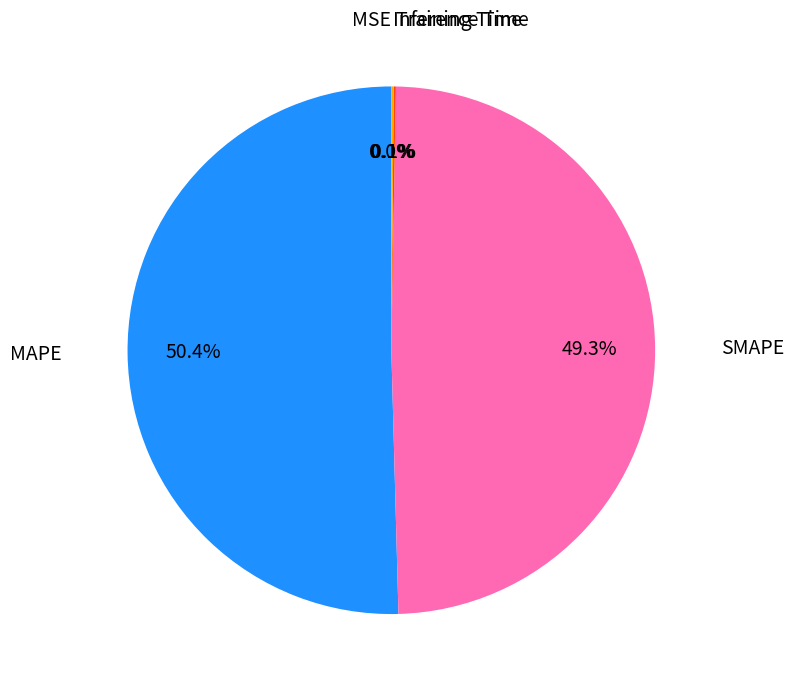

Is there a majority slice in this chart?

Yes